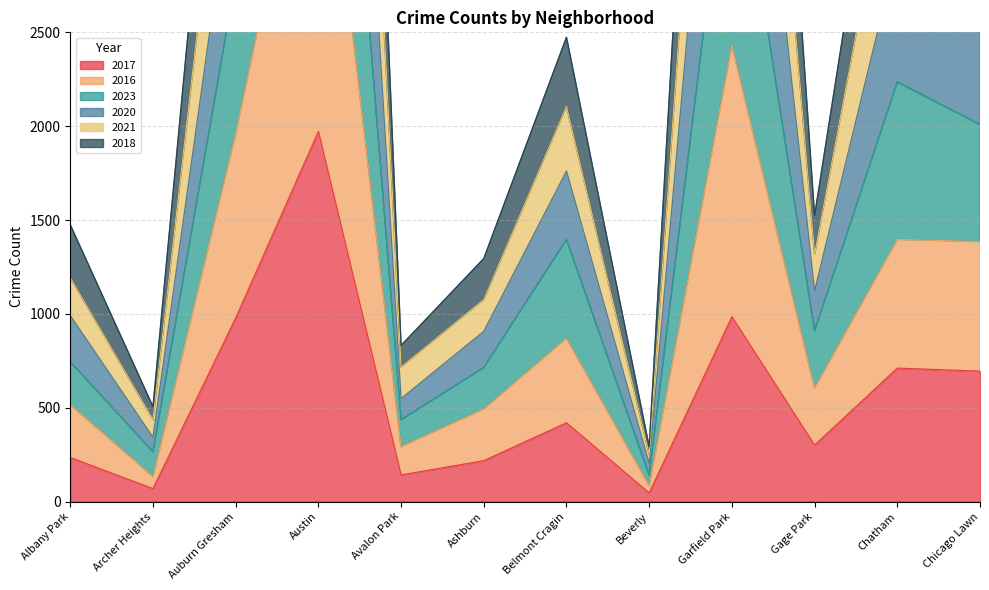

Where is the first local minimum for 2023?

Archer Heights